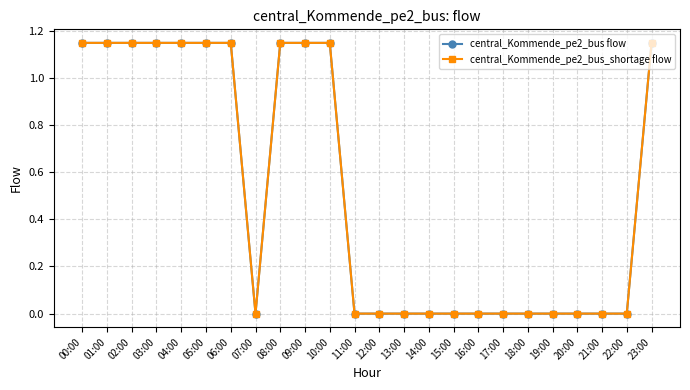

Where is the first local minimum for central_Kommende_pe2_bus flow?

07:00